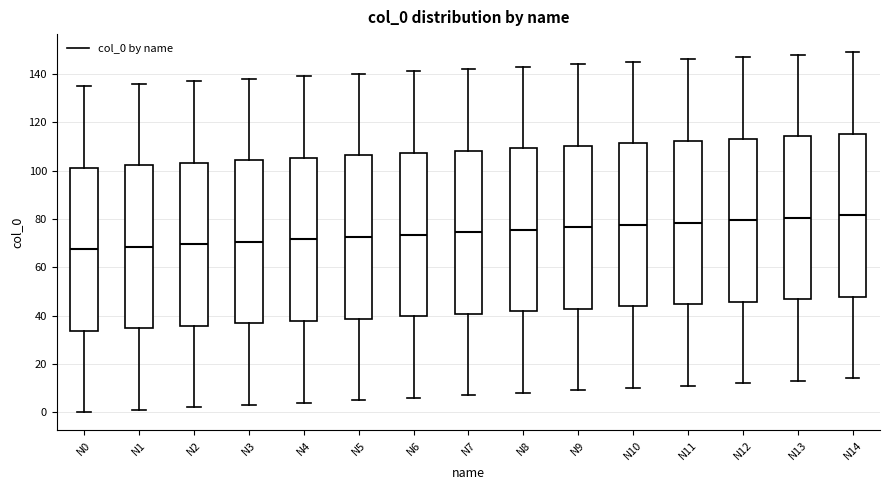

Reading left to right, transcribe this box plot: for each box, give where its median line is, the range the box spans, and where its two whiskers end, as read against the y-axis. The values are not printed on the chart, so give them approximately, as read against the axis.

N0: median 68, box 34 to 102, whiskers 0 to 136
N1: median 68, box 34 to 102, whiskers 2 to 136
N2: median 70, box 36 to 104, whiskers 2 to 138
N3: median 70, box 36 to 104, whiskers 4 to 138
N4: median 72, box 38 to 106, whiskers 4 to 140
N5: median 72, box 38 to 106, whiskers 6 to 140
N6: median 74, box 40 to 108, whiskers 6 to 142
N7: median 74, box 40 to 108, whiskers 8 to 142
N8: median 76, box 42 to 110, whiskers 8 to 144
N9: median 76, box 42 to 110, whiskers 10 to 144
N10: median 78, box 44 to 112, whiskers 10 to 146
N11: median 78, box 44 to 112, whiskers 12 to 146
N12: median 80, box 46 to 114, whiskers 12 to 148
N13: median 80, box 46 to 114, whiskers 14 to 148
N14: median 82, box 48 to 116, whiskers 14 to 150